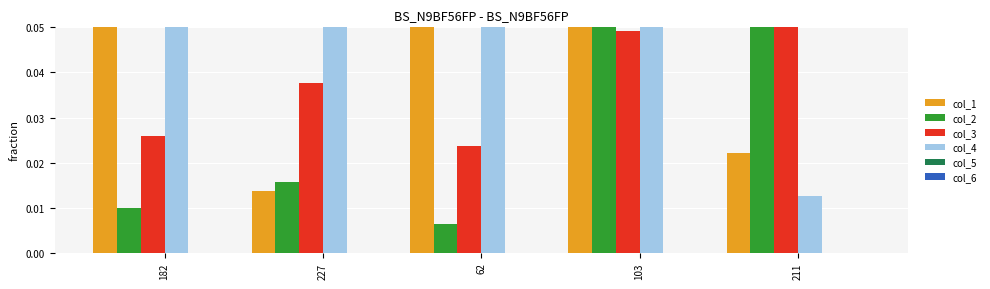

Reading right to left, list all the values displayed in this chart.

col_1: 0.0	0.1	0.1	0.0	0.1
col_2: 0.1	0.1	0.0	0.0	0.0
col_3: 0.1	0.0	0.0	0.0	0.0
col_4: 0.0	0.1	0.1	0.1	0.1
col_5: 0.0	0.0	0.0	0.0	0.0
col_6: 0.0	0.0	0.0	0.0	0.0